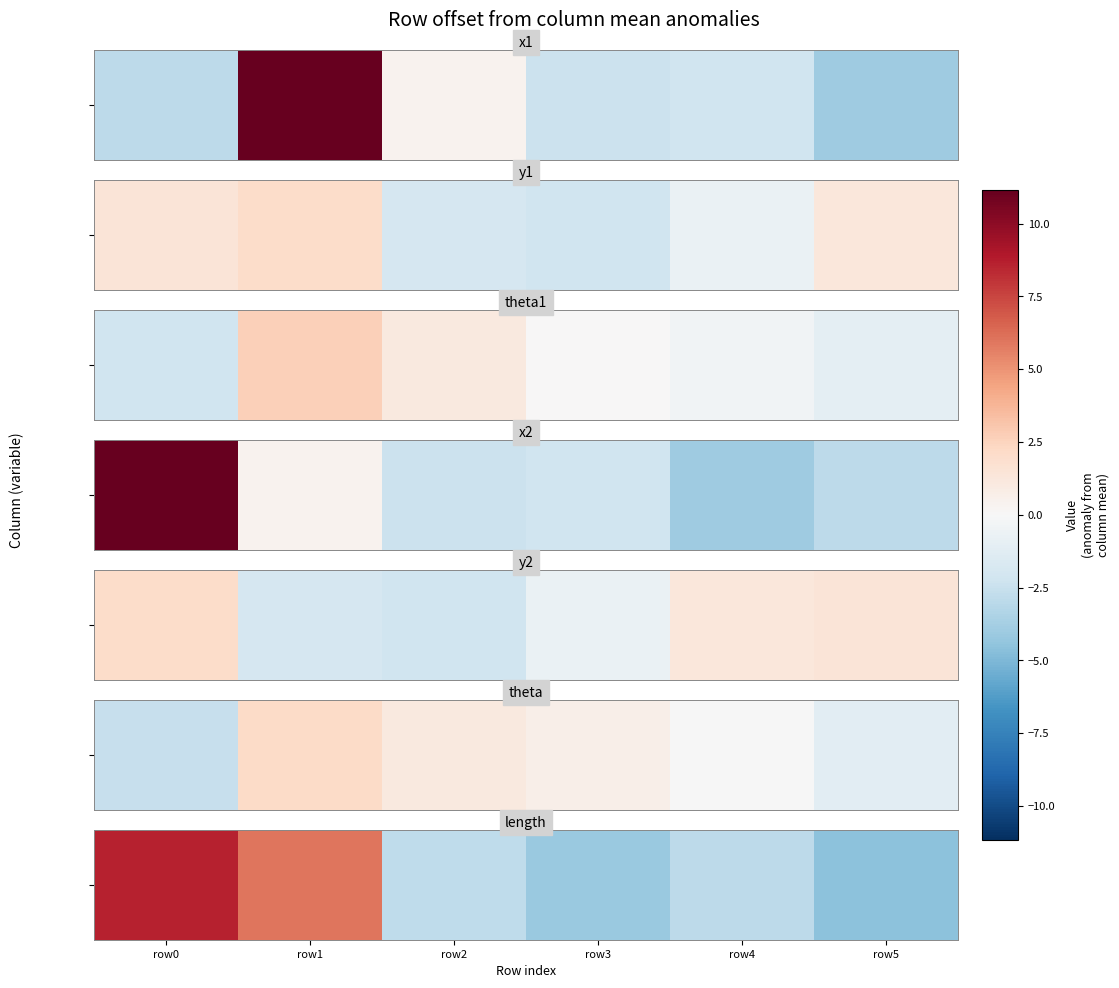

Which has a higher value, row2 or row1?

row1